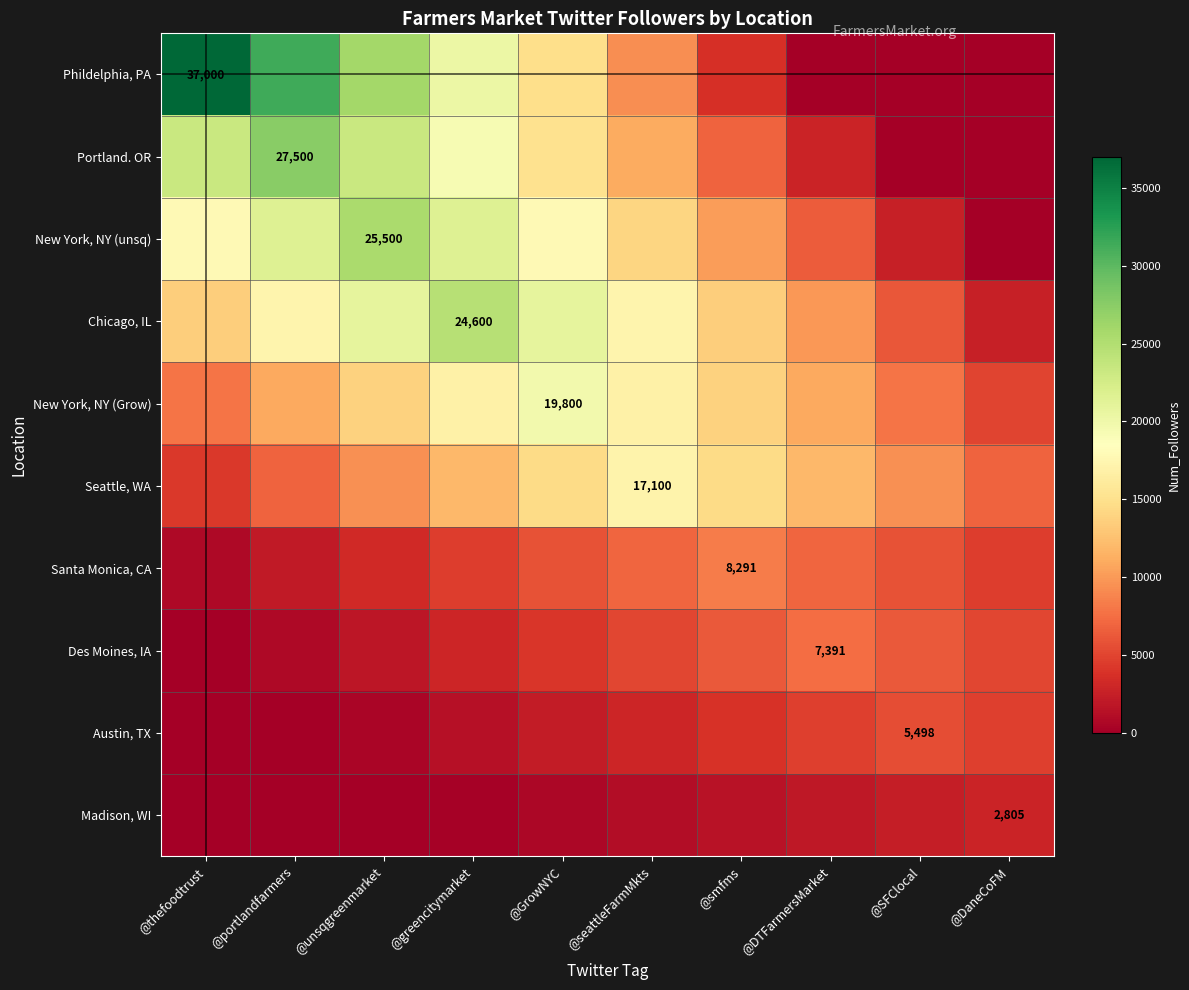

Is it true that Madison, WI equals 887.8 at @smfms?

False